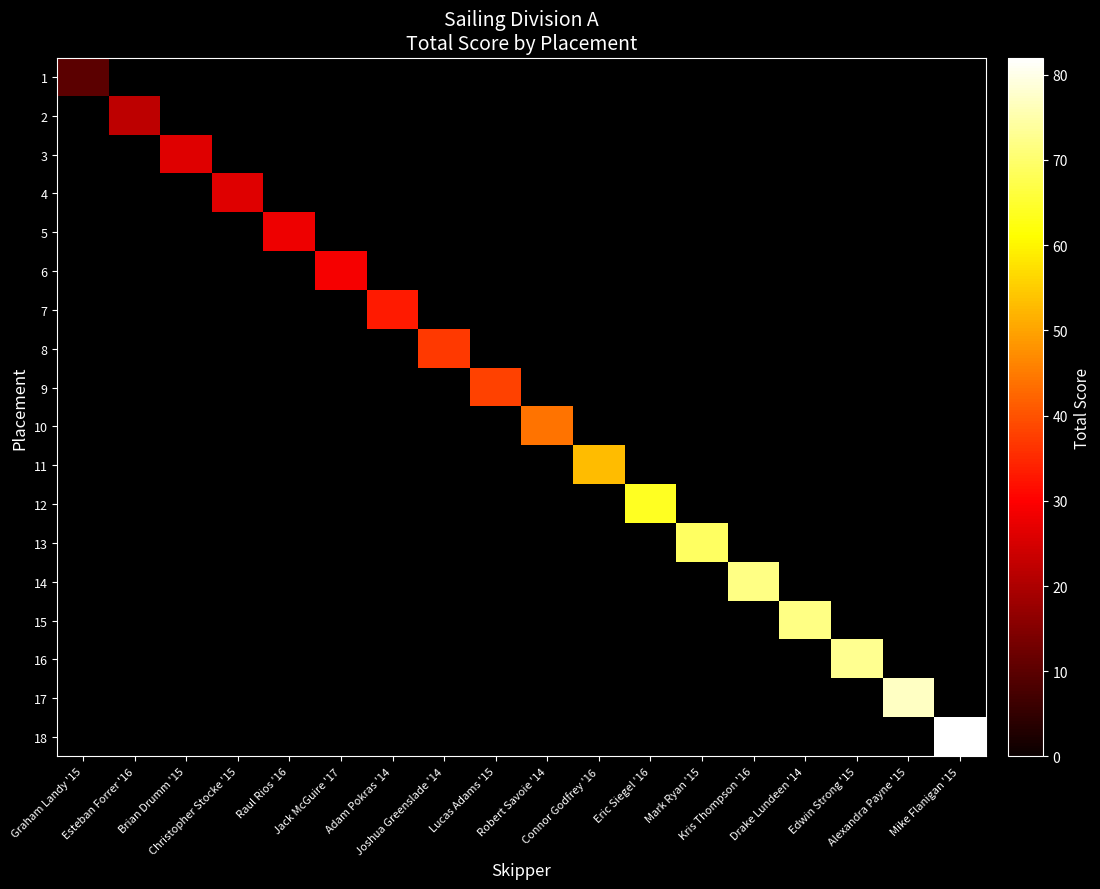

Count the number of categories in the chart.

18